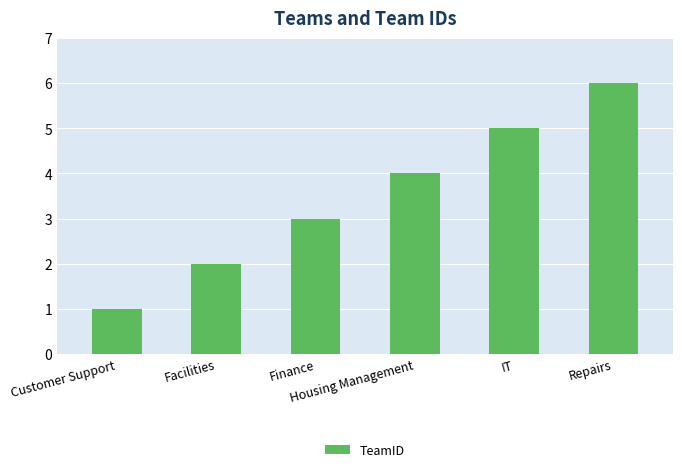

Where is the data nearest to the value 3?

Finance